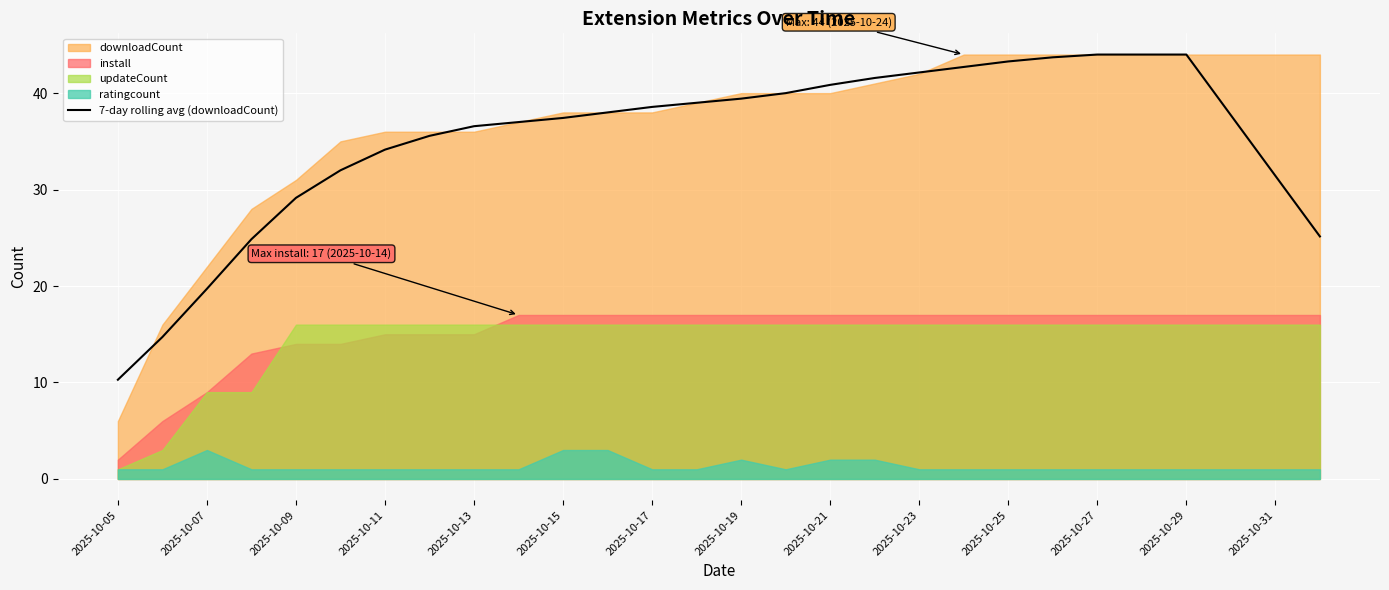

Is it true that 7-day rolling avg (downloadCount) equals 63.5 at 2025-10-21?

False